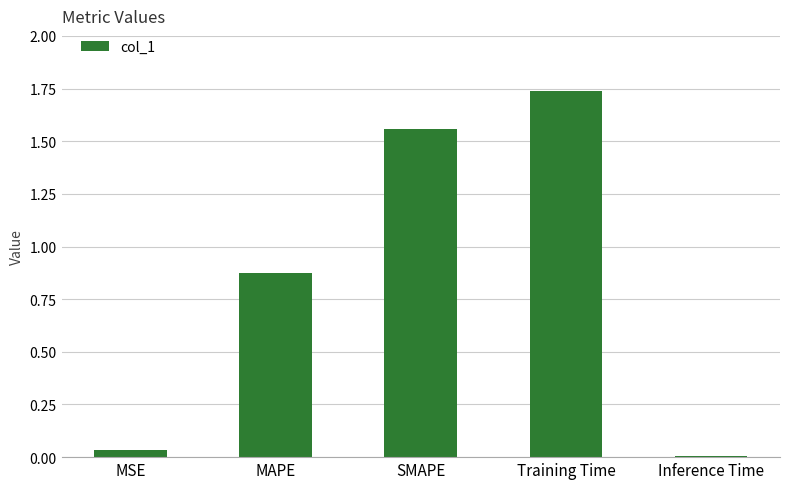

Which has a higher value, MAPE or Training Time?

Training Time